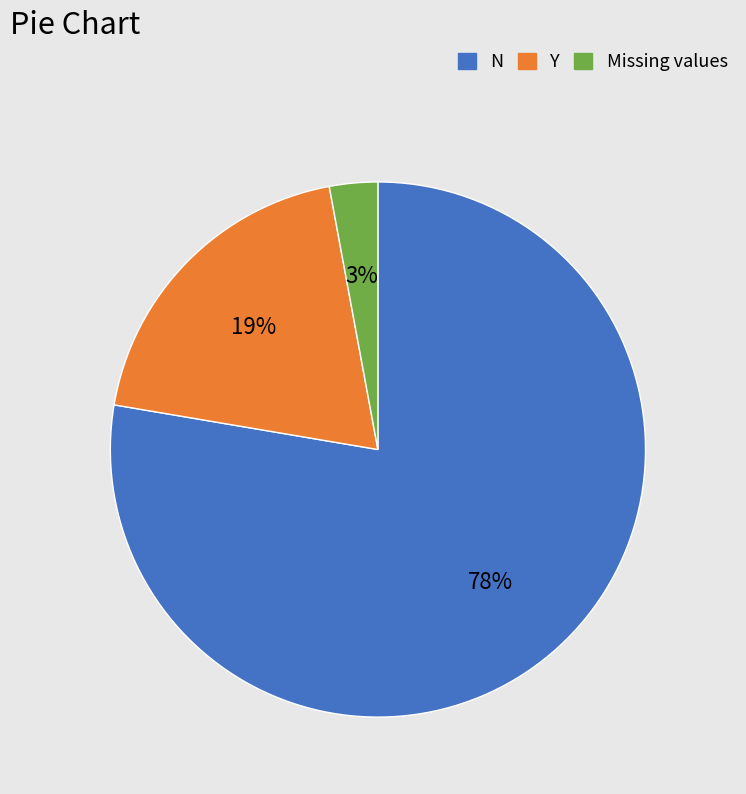

How many slices are in this pie chart?

3